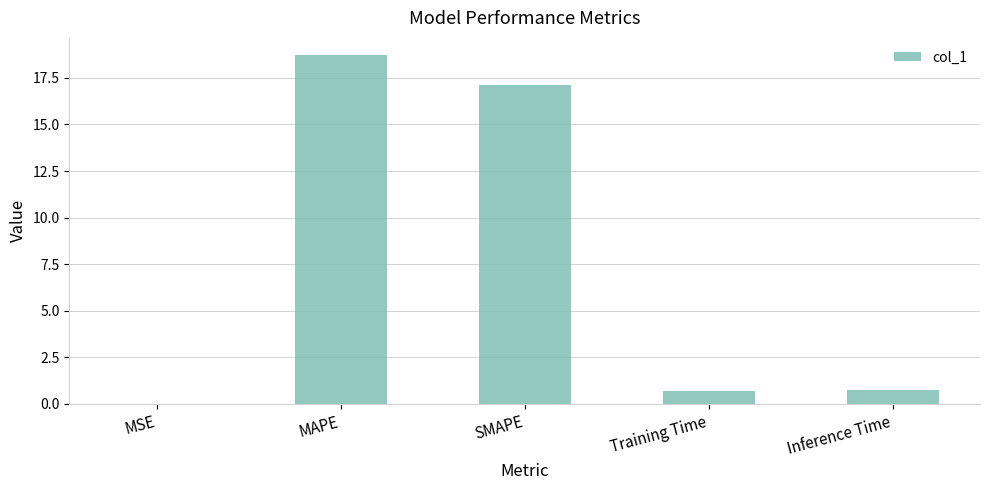

Which label corresponds to the largest value in the chart?

MAPE